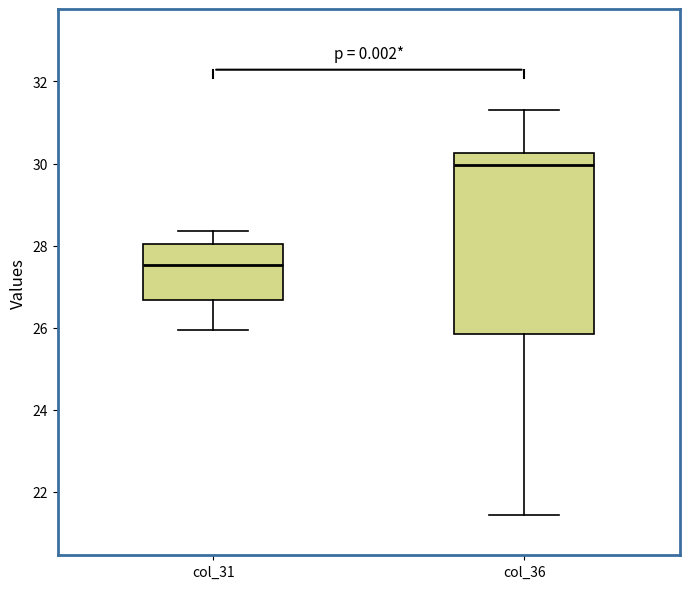

Reading left to right, read every box against the y-axis: the position of its median line, the range the box covers, and the ends of its whiskers. The values are not printed on the chart, so give them approximately, as read against the axis.

col_31: median 27.6, box 26.6 to 28.0, whiskers 26.0 to 28.4
col_36: median 30.0, box 25.8 to 30.2, whiskers 21.4 to 31.4